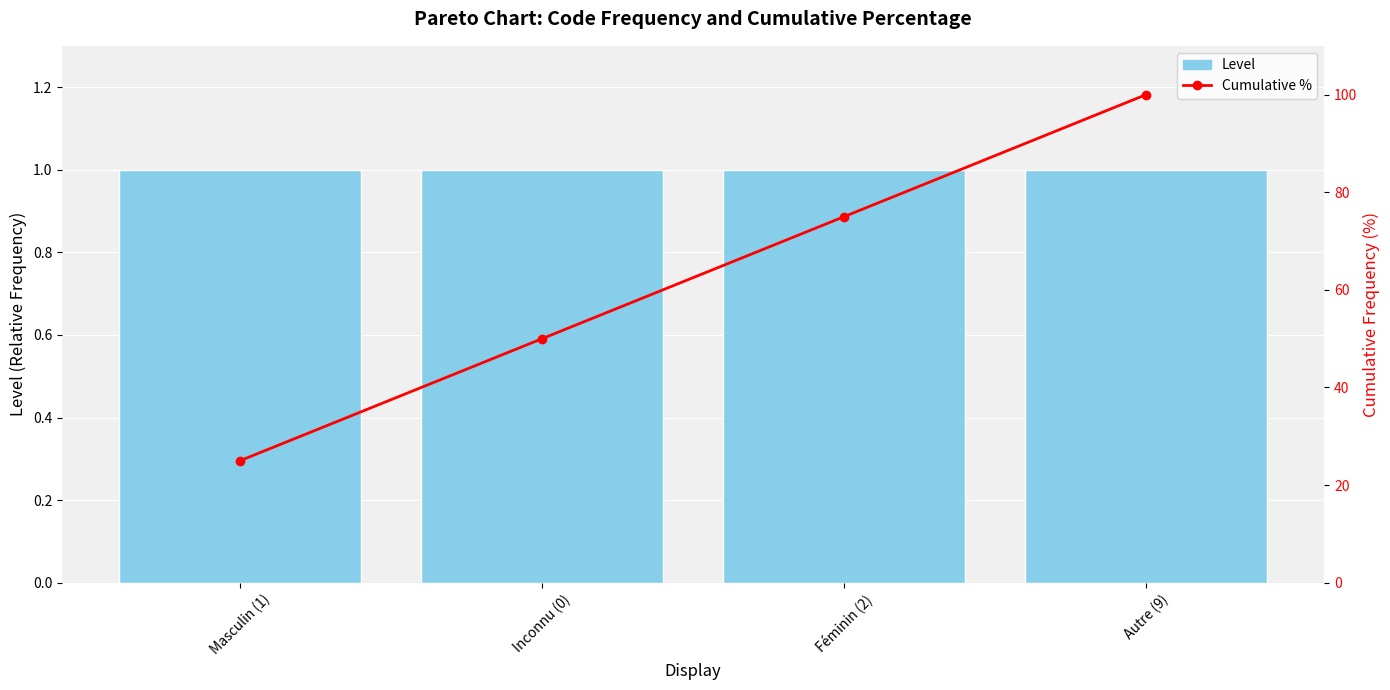

Reading right to left, extract all data points from this chart.

Level: 1	1	1	1
Cumulative %: 100	75	50	25